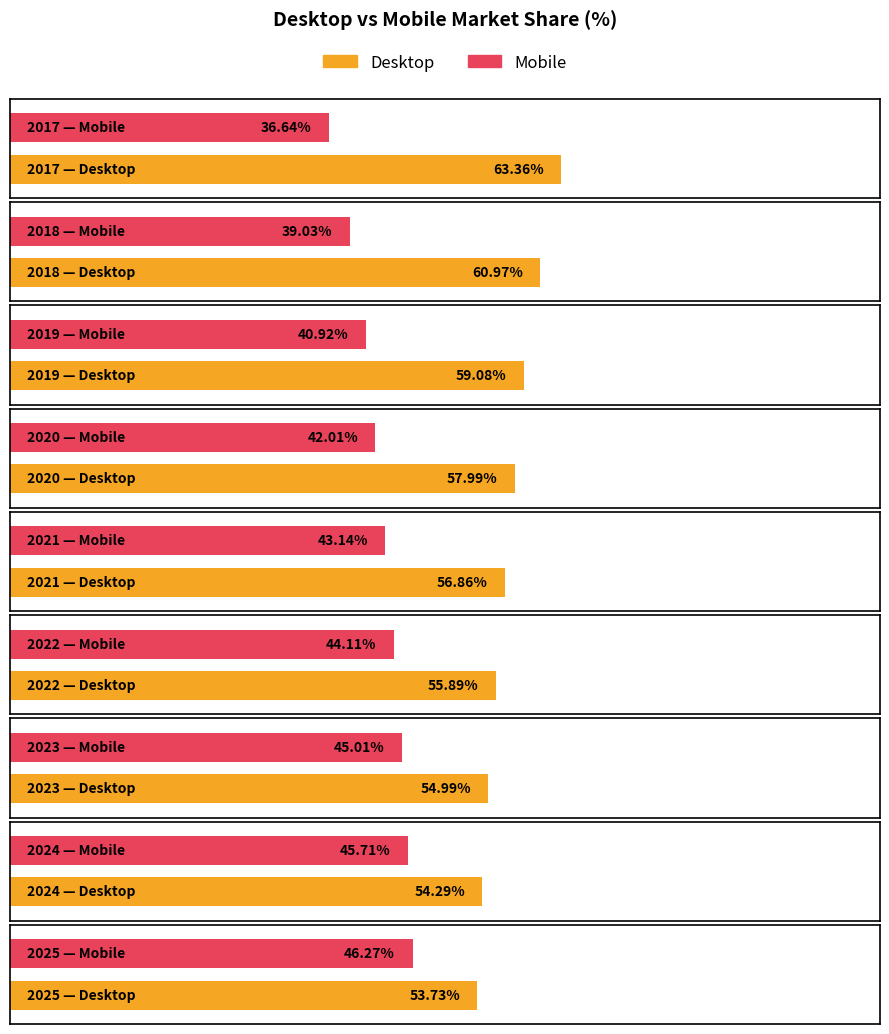

What is the spread (max minus min) of values at 2019?

18.2